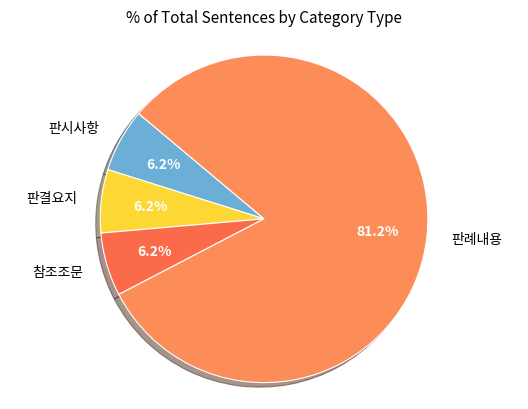

Which category has the biggest portion of the pie?

판례내용